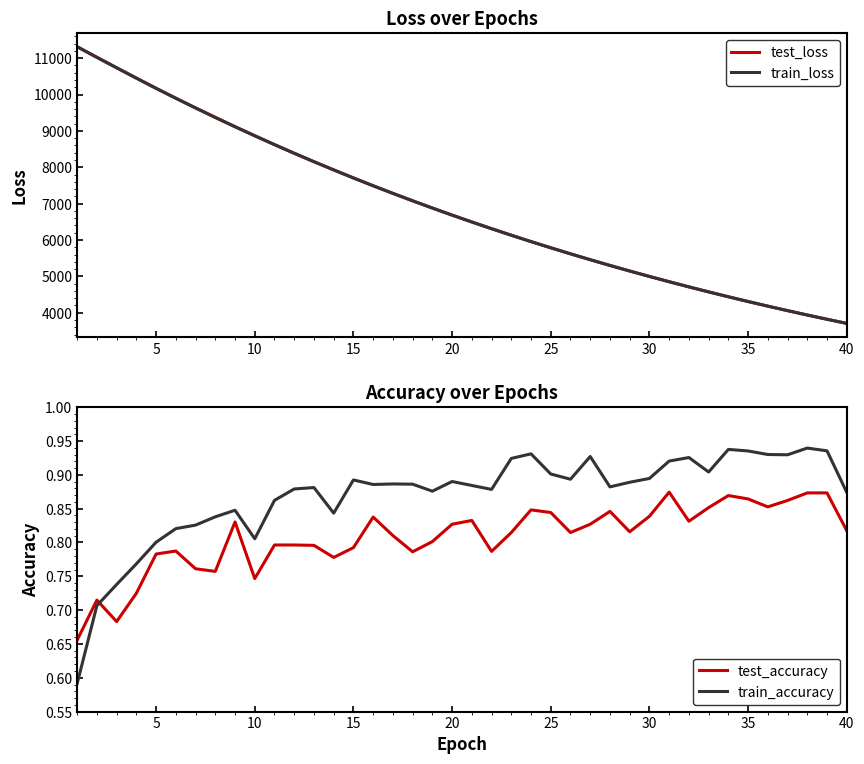

What is the maximum value for train_loss?

11313.7